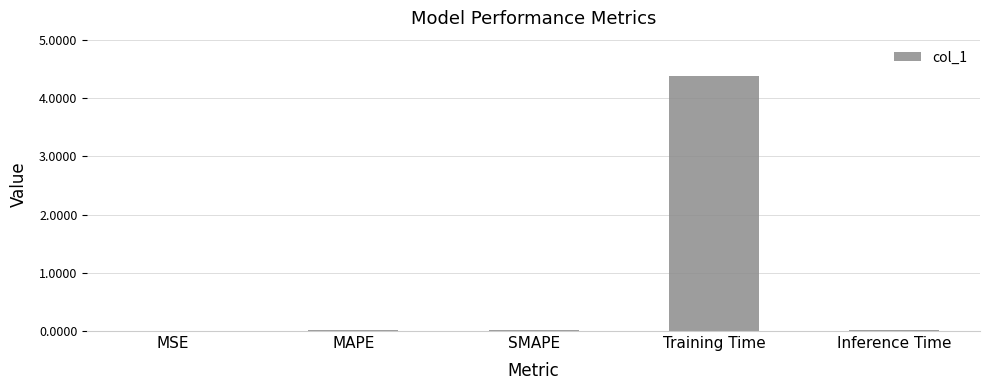

Which category has the highest value across all series?

Training Time